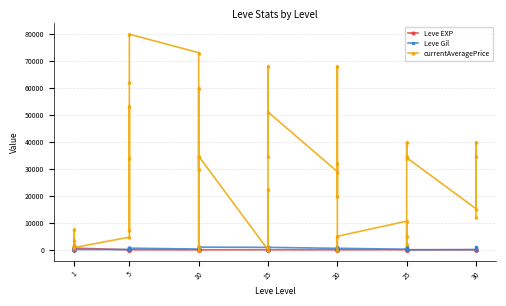

Reading left to right, list all the values displayed in this chart.

Leve EXP: 1	1	630	1	1	630	4	6	2	5	2	3	4	7	3	9	13	9	18	13	7	24	18	14	9	16	28	17	12	8	47	36	8	39	36	12	31	64	31	62
Leve Gil: 330	690	112	160	690	113	110	840	790	220	490	600	280	880	780	430	90	990	910	40	170	790	910	920	540	800	10	120	960	570	200	390	660	990	390	0	70	910	330	560
currentAveragePrice: 1820	3763	7560	1893	2219	828	4686	53333	33935	7483	62204	80002	73157	0	1271	60009	29875	34717	0	22500	1080	68132	34717	51122	29000	68132	19821	32150	0	5022	10627	2015	5022	34857	39857	34166	15250	34759	39857	12156